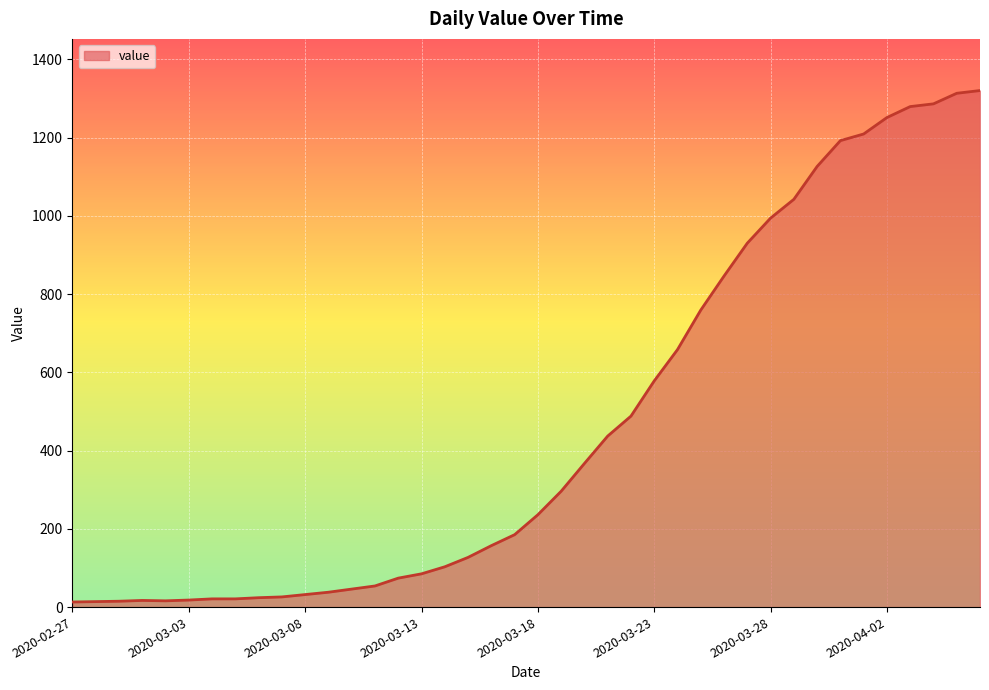

What is the maximum value shown in the chart?

1320